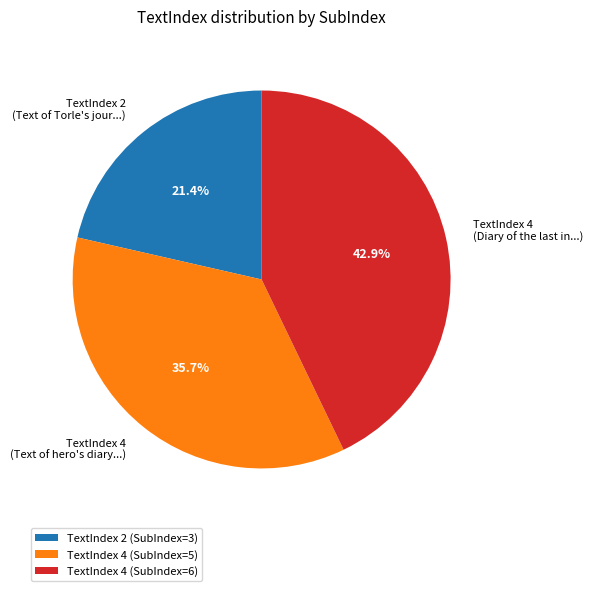

Is TextIndex 2 (Text of Torle's jour...) the majority of the pie?

No